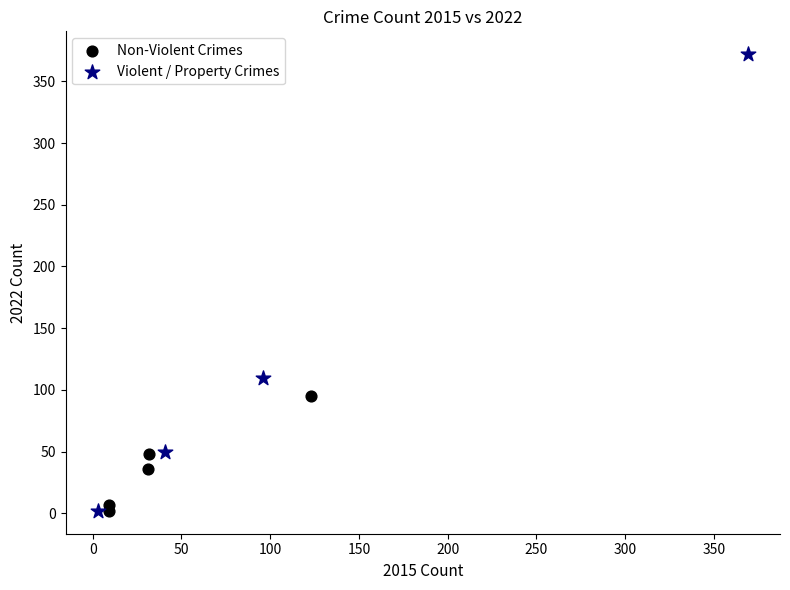

Which series reaches the maximum Y coordinate?

Violent / Property Crimes